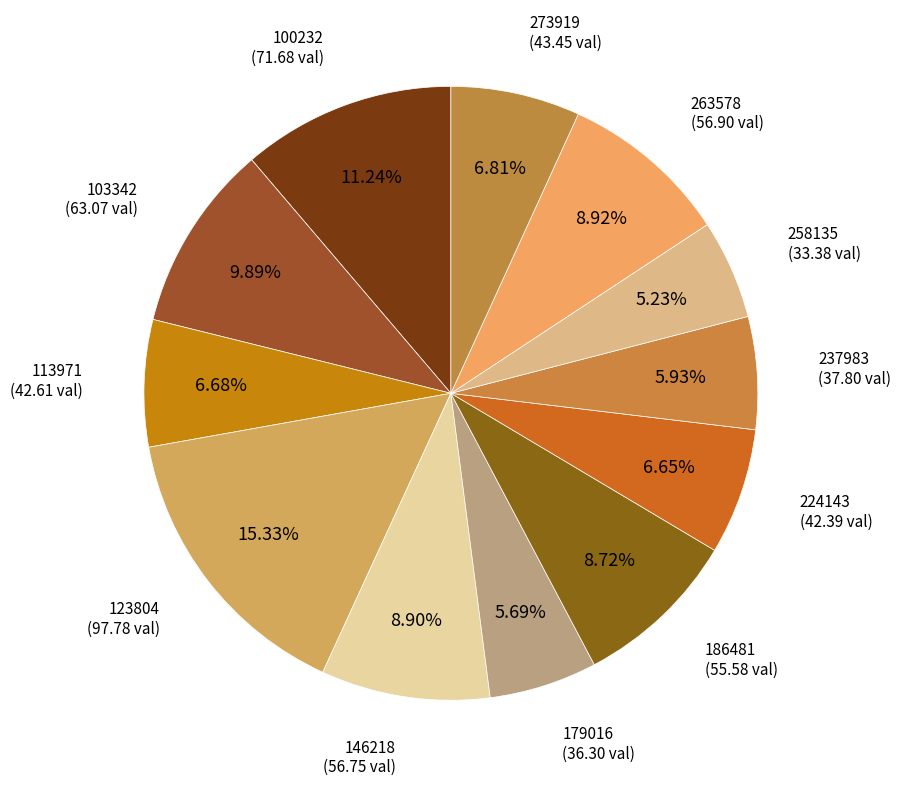

Which slice is the smallest?

258135